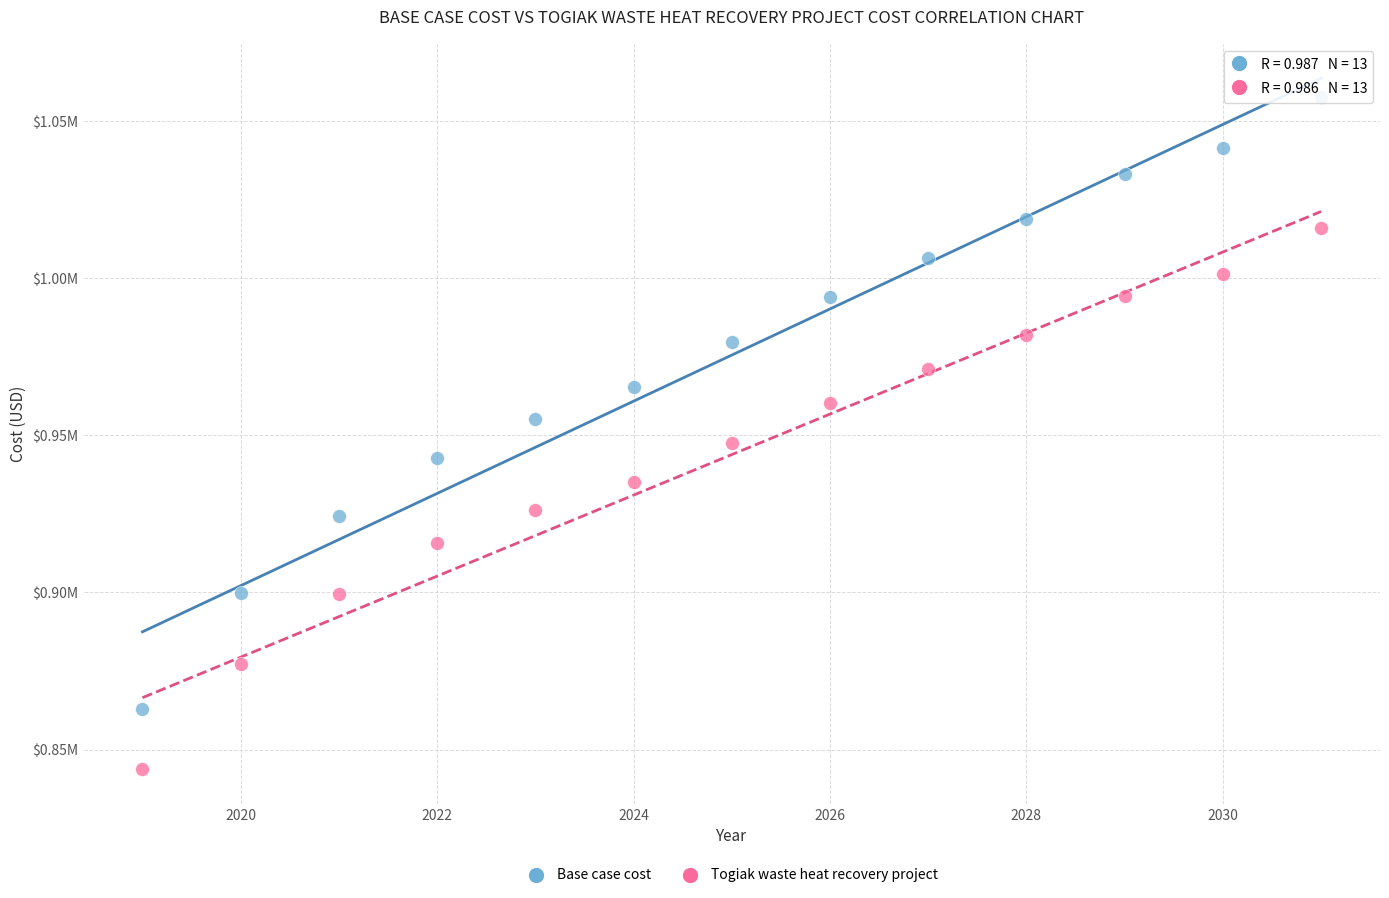

What are all the series names shown in the legend?

Base case cost, Togiak waste heat recovery project